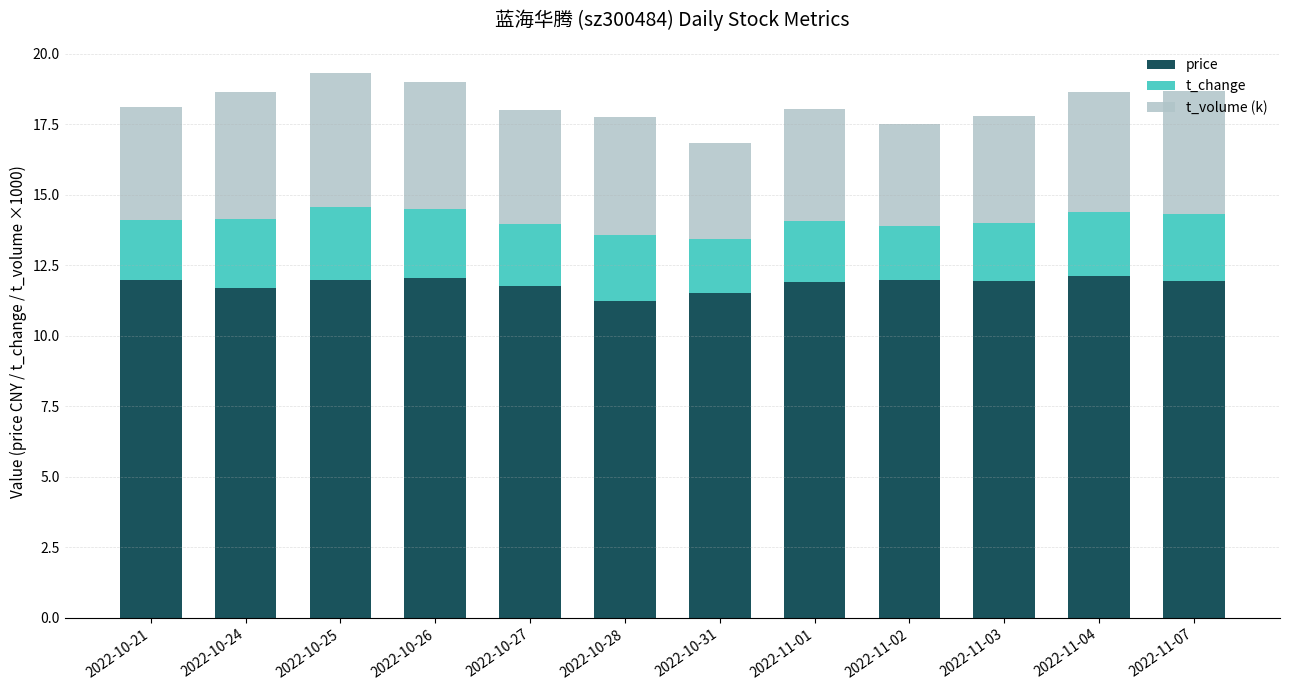

What is the average value of the price series?

11.8